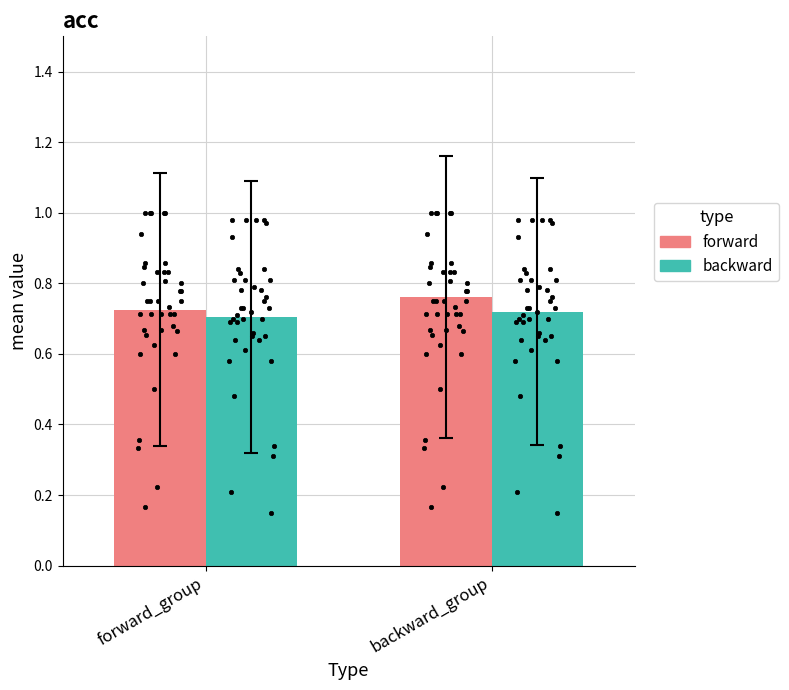

Which series reaches the minimum Y coordinate?

backward